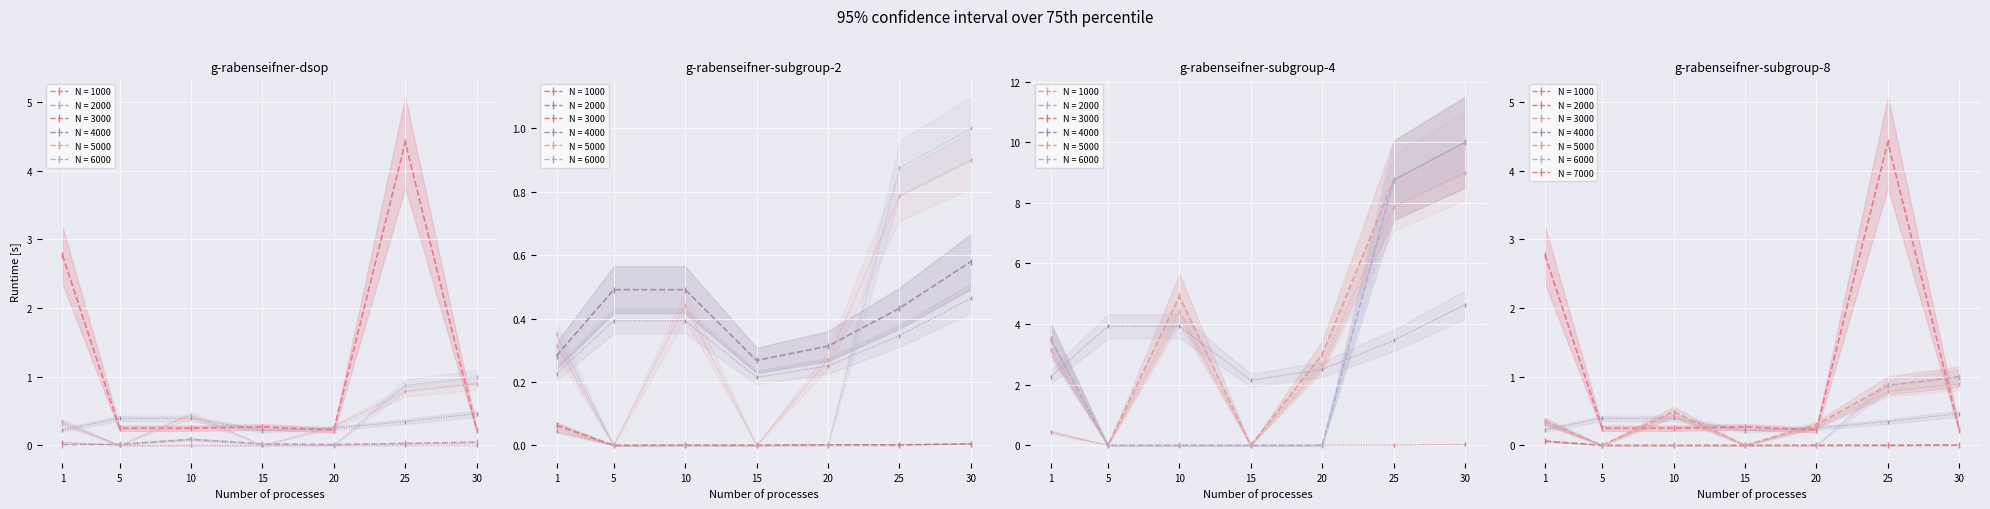

Count the number of categories in the chart.

7